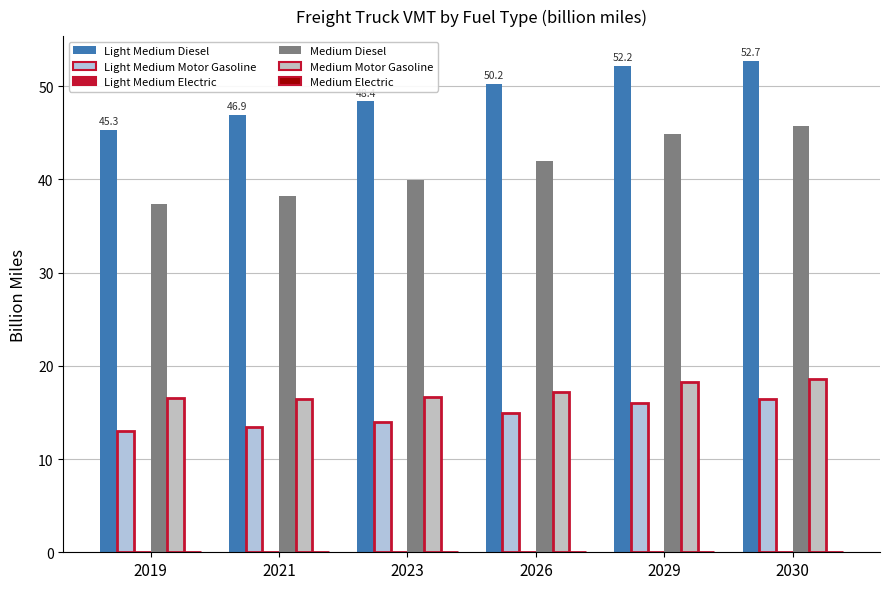

Read the Medium Motor Gasoline value at 2021.

16.4